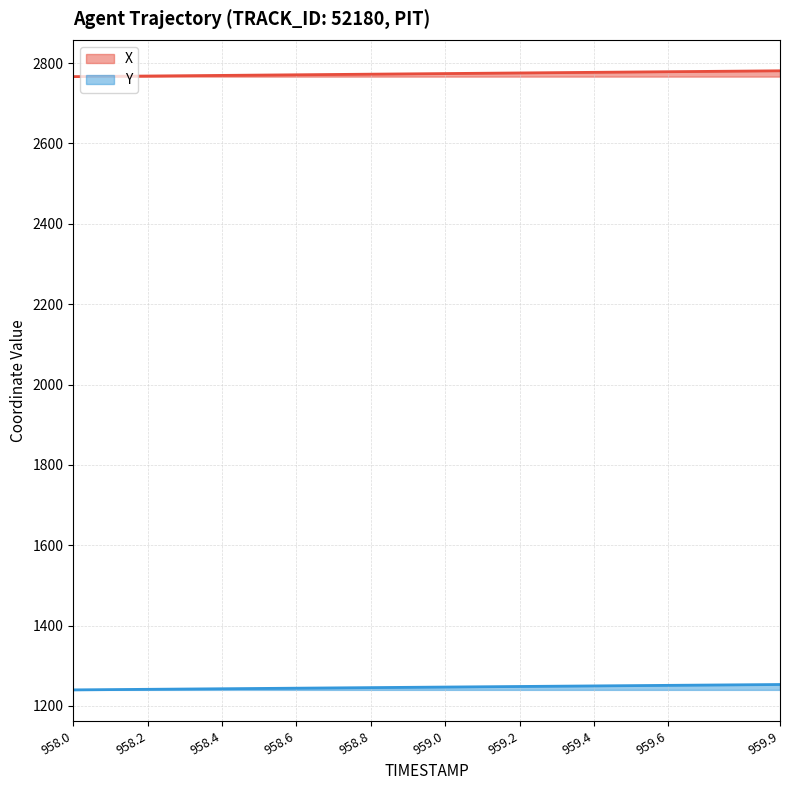

Which series changed the most between 959.1 and 959.5?

X